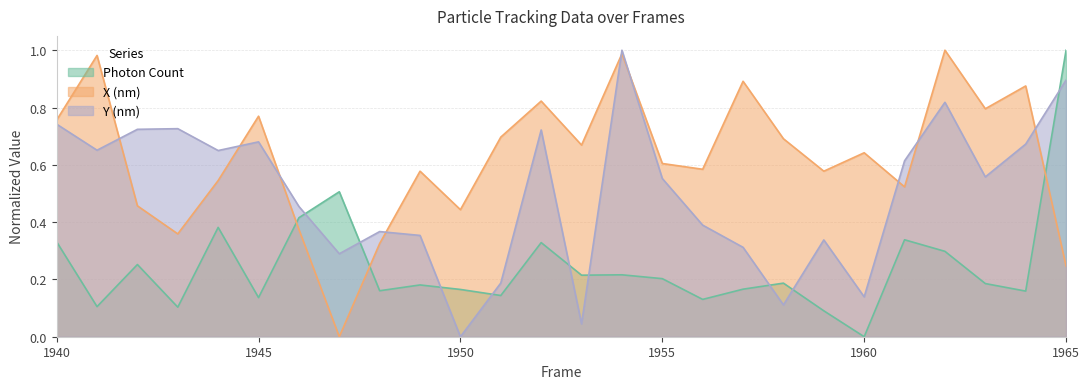

Rank the categories by X (nm) value from highest to lowest.

1962, 1954, 1941, 1957, 1964, 1952, 1963, 1945, 1940, 1951, 1958, 1953, 1960, 1955, 1956, 1949, 1959, 1944, 1961, 1942, 1950, 1946, 1943, 1948, 1965, 1947